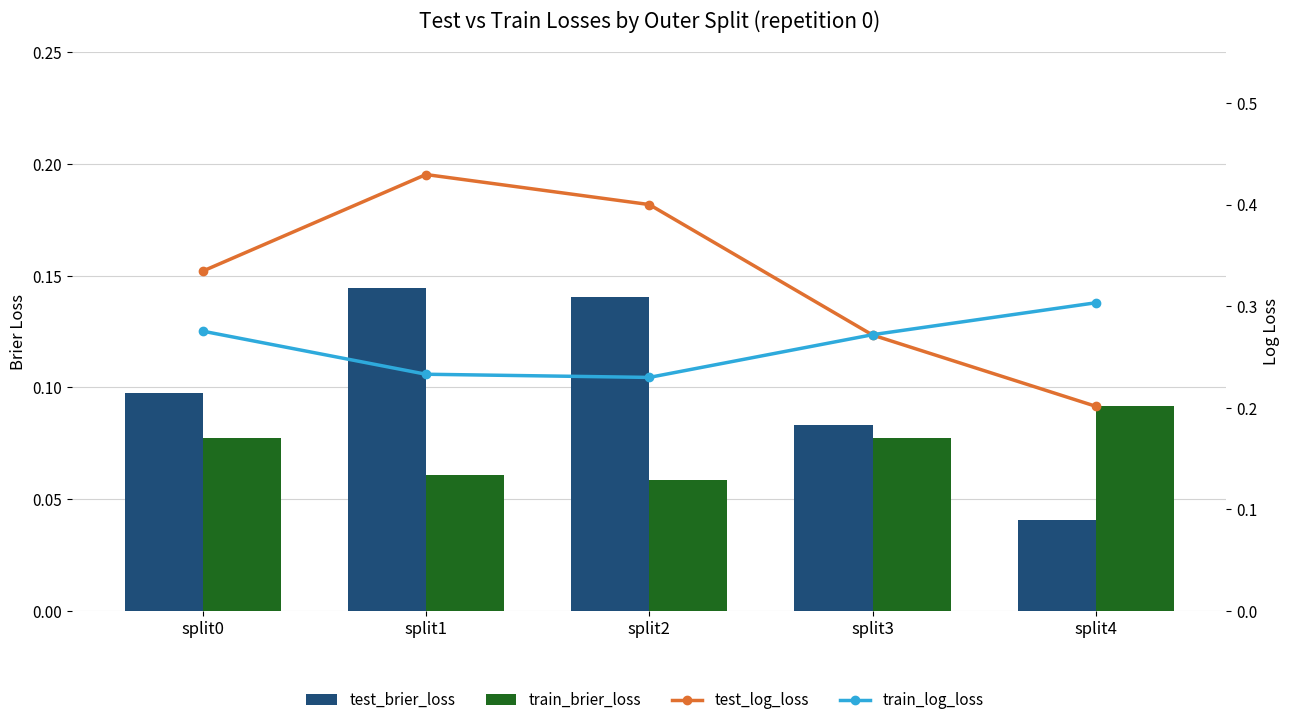

What is the maximum value for test_brier_loss?

0.1